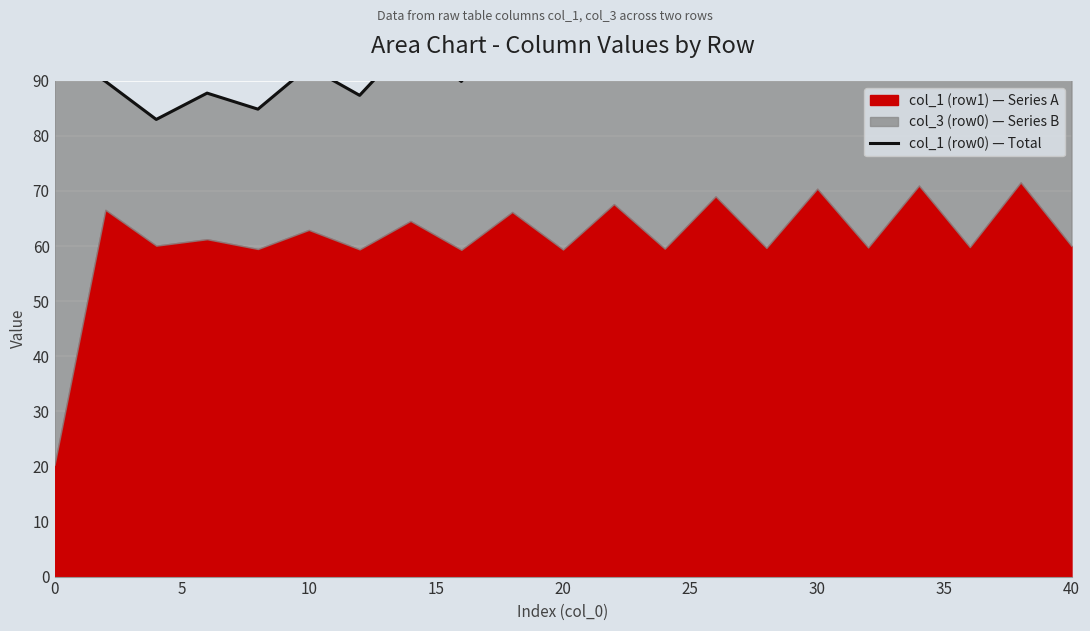

Where does the data first go above 97?

35